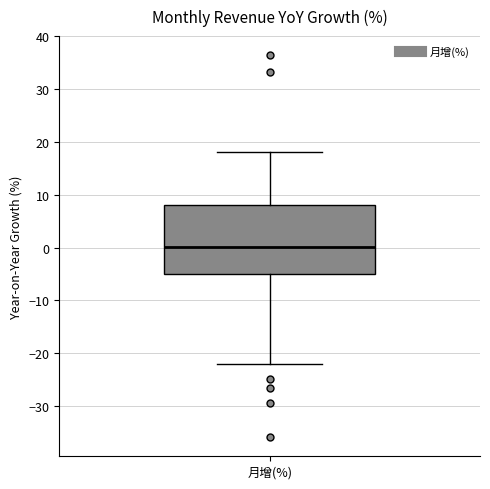

Read this box plot against the y-axis: the position of the median line, the range covered by the box, and the ends of both whiskers. The values are not printed on the chart, so give them approximately, as read against the axis.

median 0, box -5 to 8, whiskers -22 to 18